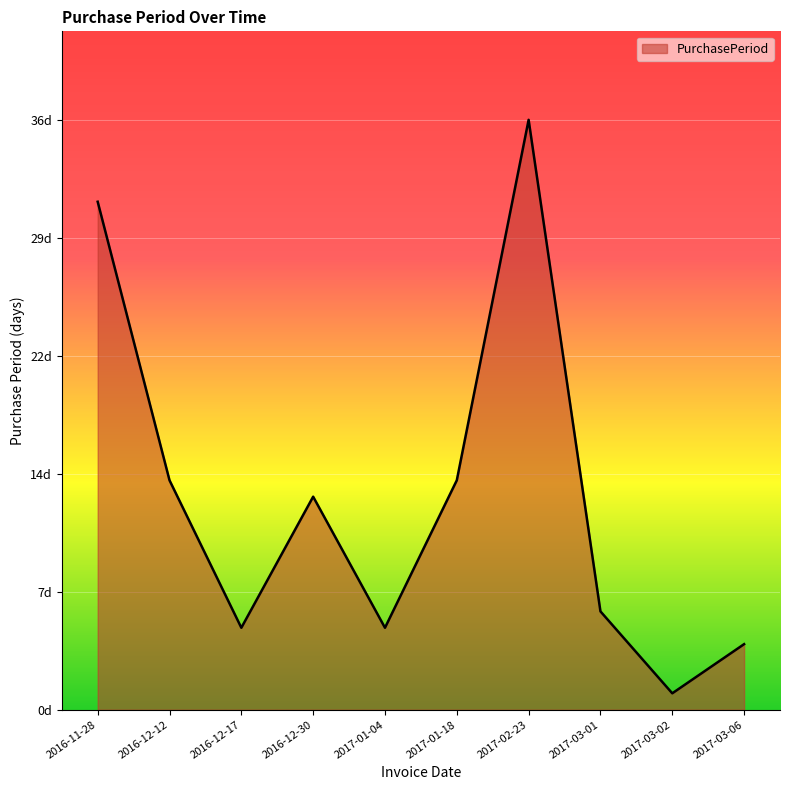

What position from the right is 2017-02-23?

4